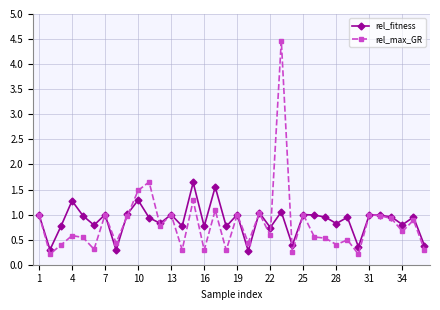

What is the value of the rel_max_GR point at the 32nd from the left?

1.0